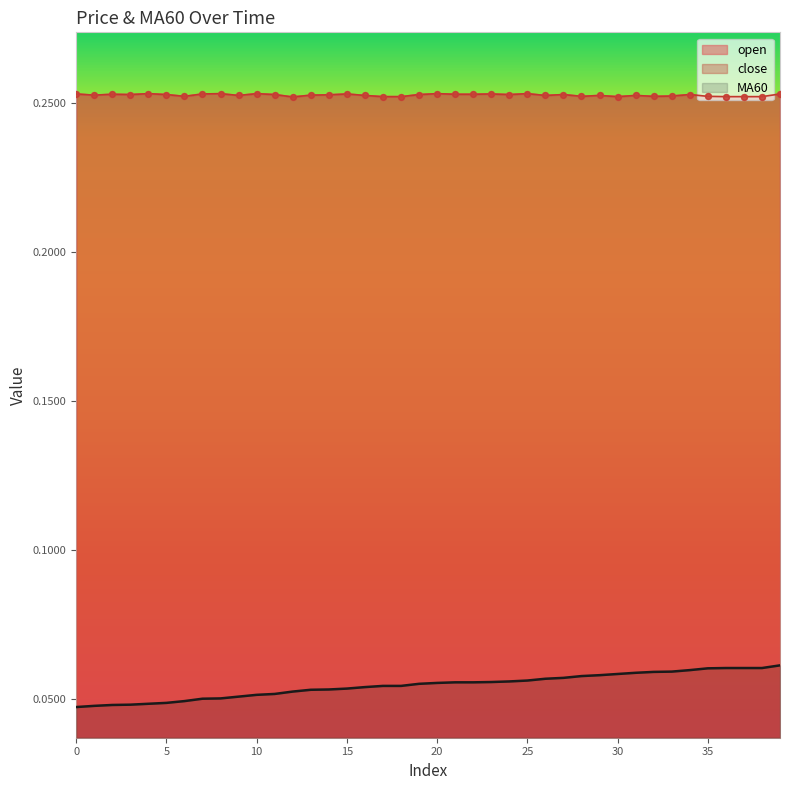

Which series contains the lowest Y value?

MA60